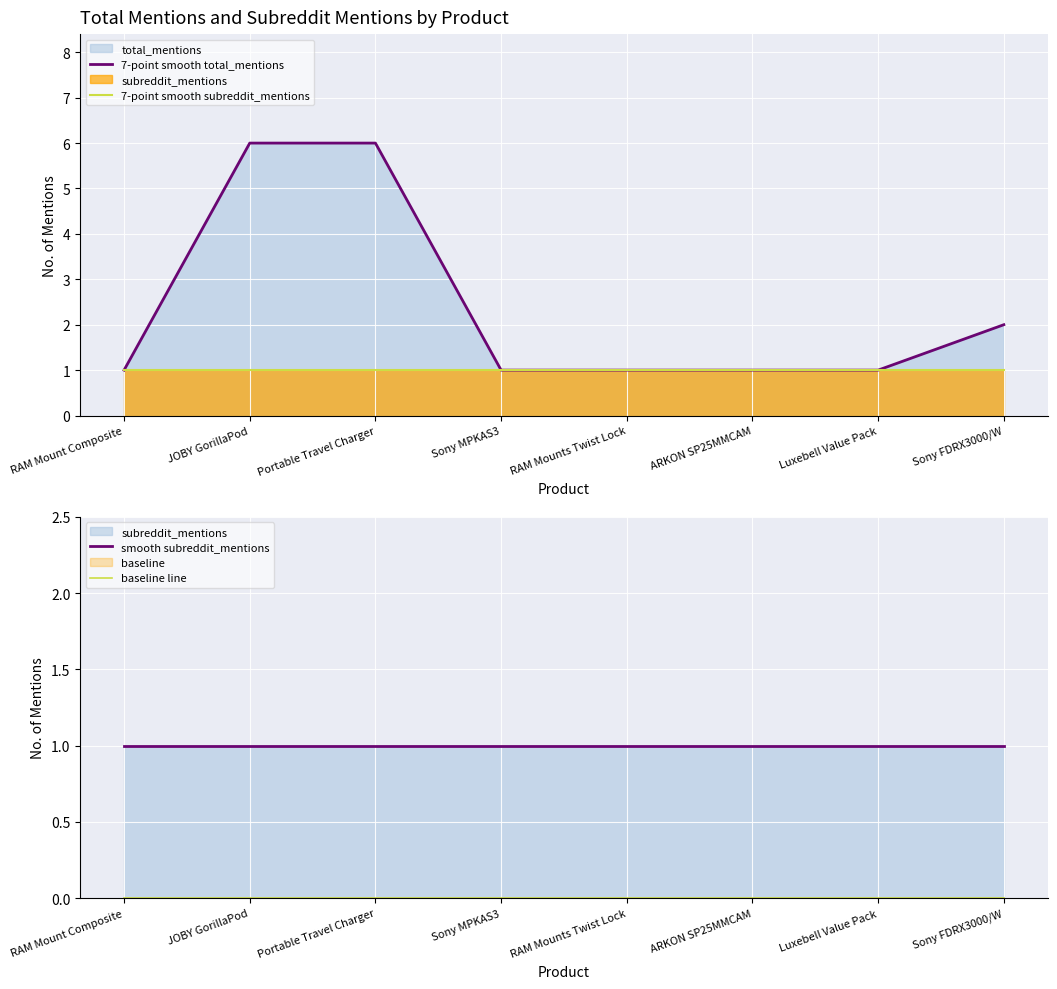

Which series has the largest total across all categories?

7-point smooth total_mentions